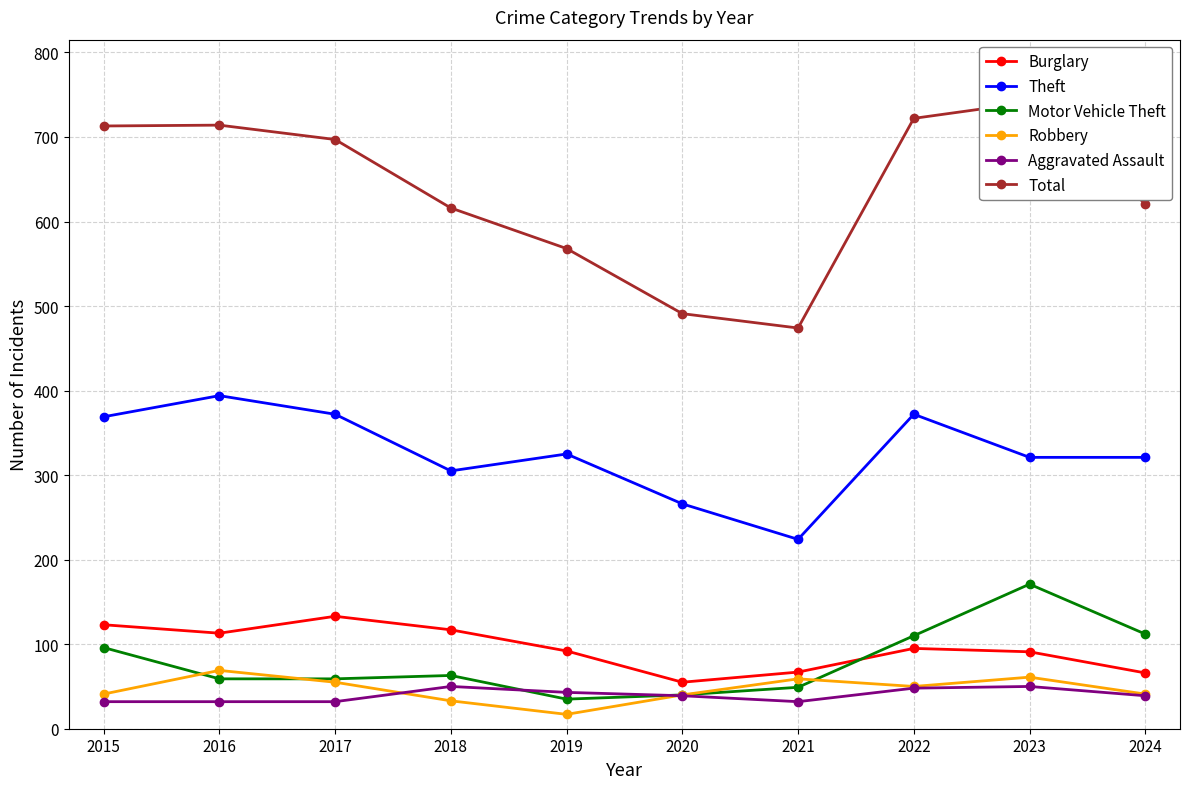

Which series has the largest range (max minus min)?

Total